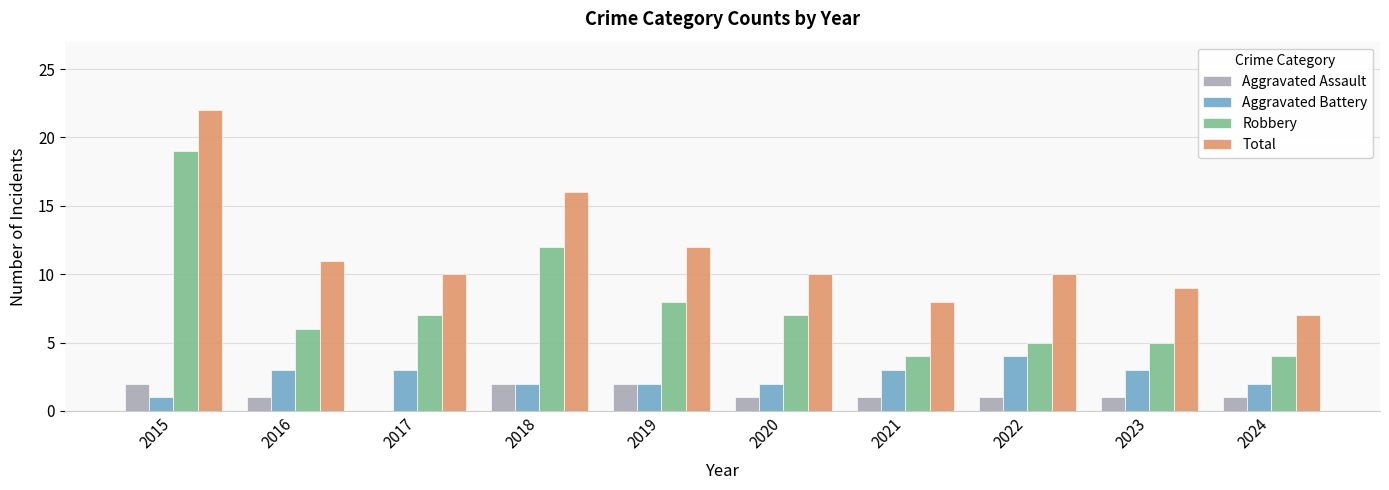

What is the greatest value displayed?

22